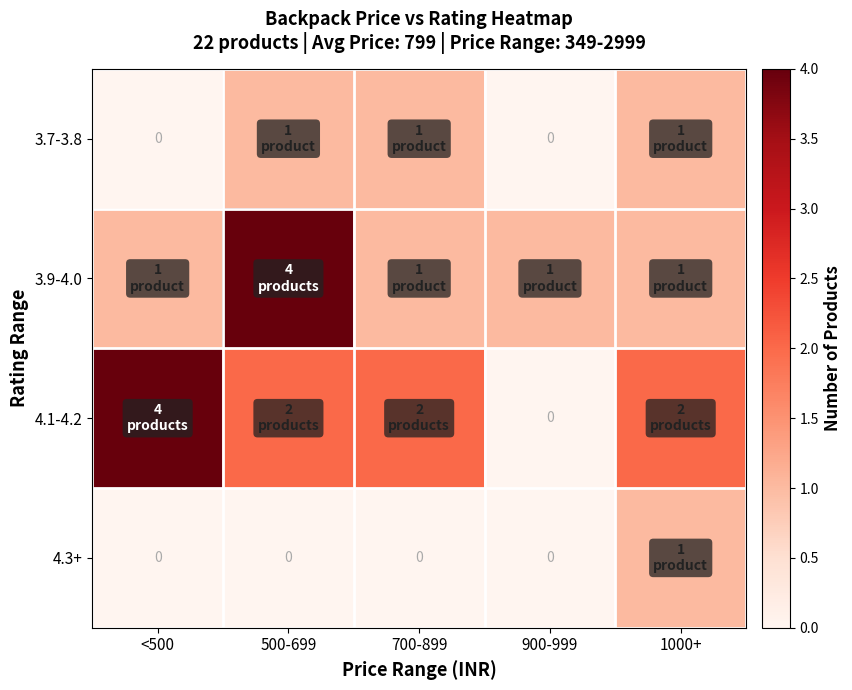

Count the number of categories in the chart.

5